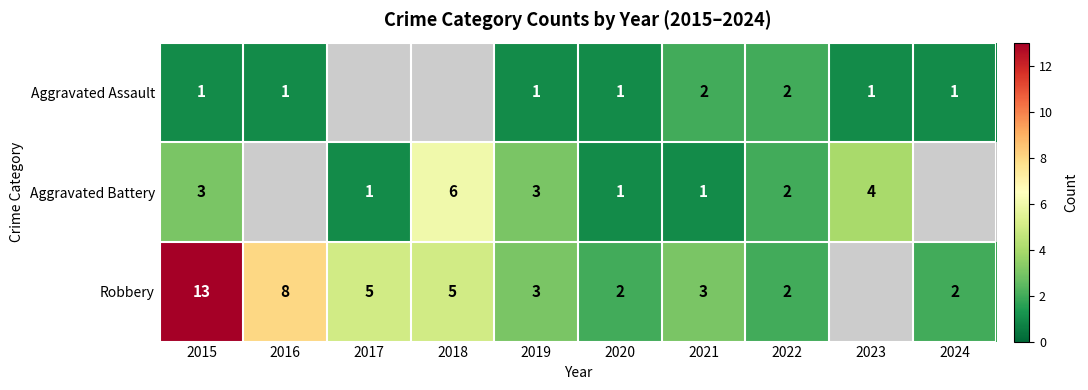

Is it true that Aggravated Battery equals 9 at 2018?

False